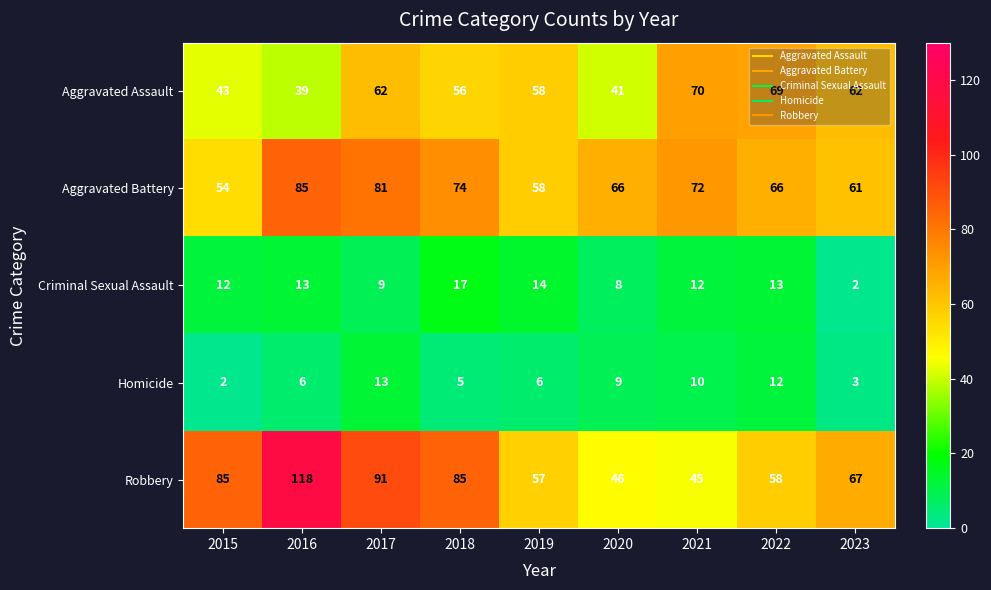

Read the Criminal Sexual Assault value at 2021, to the nearest 5.

10